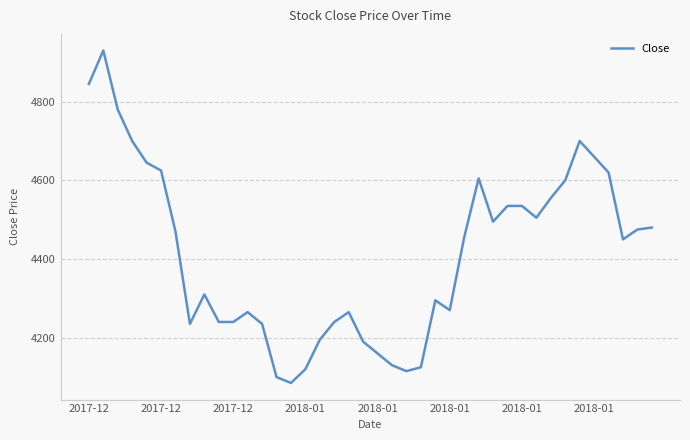

What is the difference between the maximum and minimum values?

845